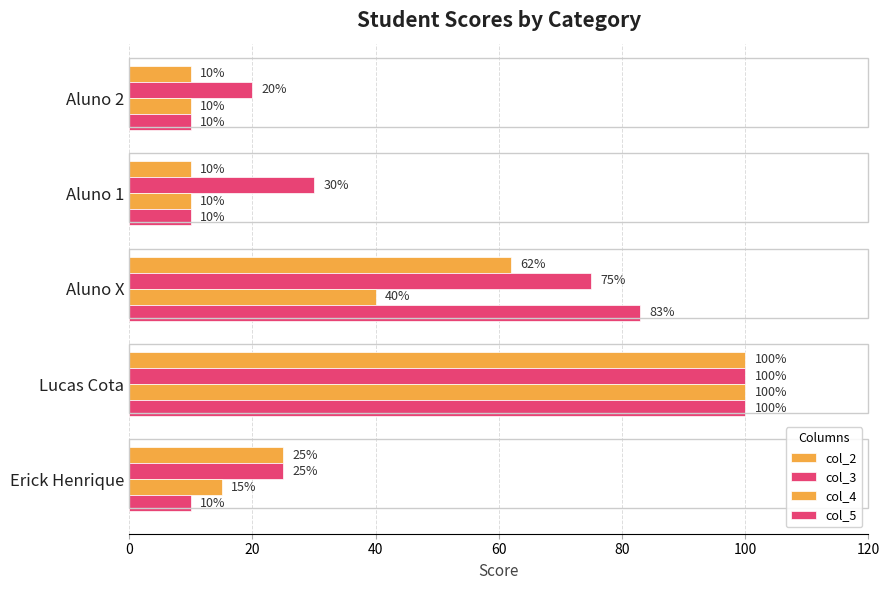

How many values in the col_3 series are below 30?

2